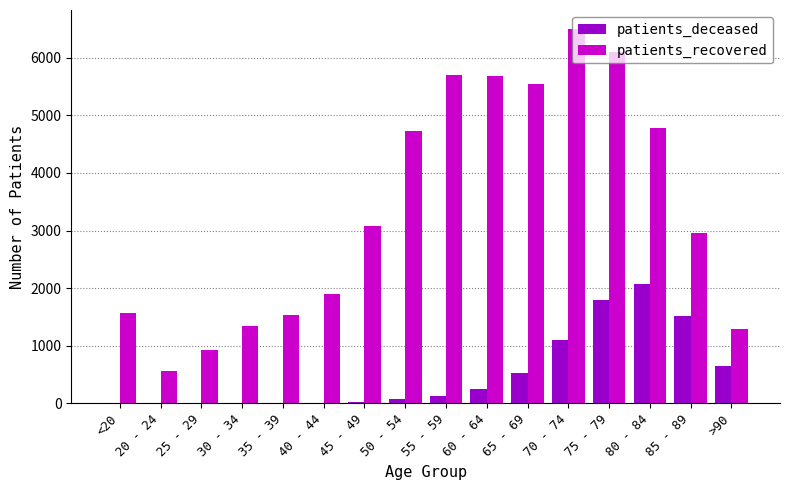

Which series changed the most between 30 - 34 and 75 - 79?

patients_recovered